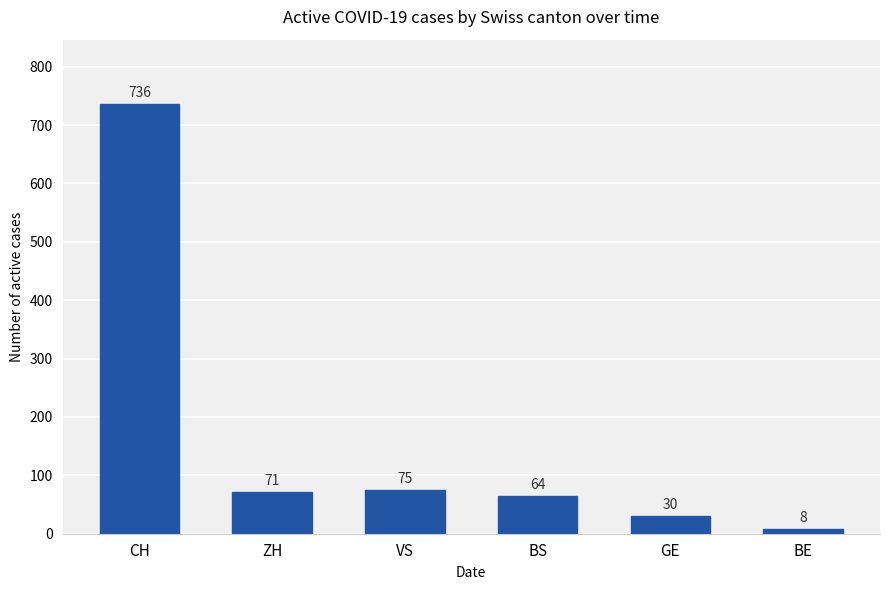

Where does the data first go above 71?

CH